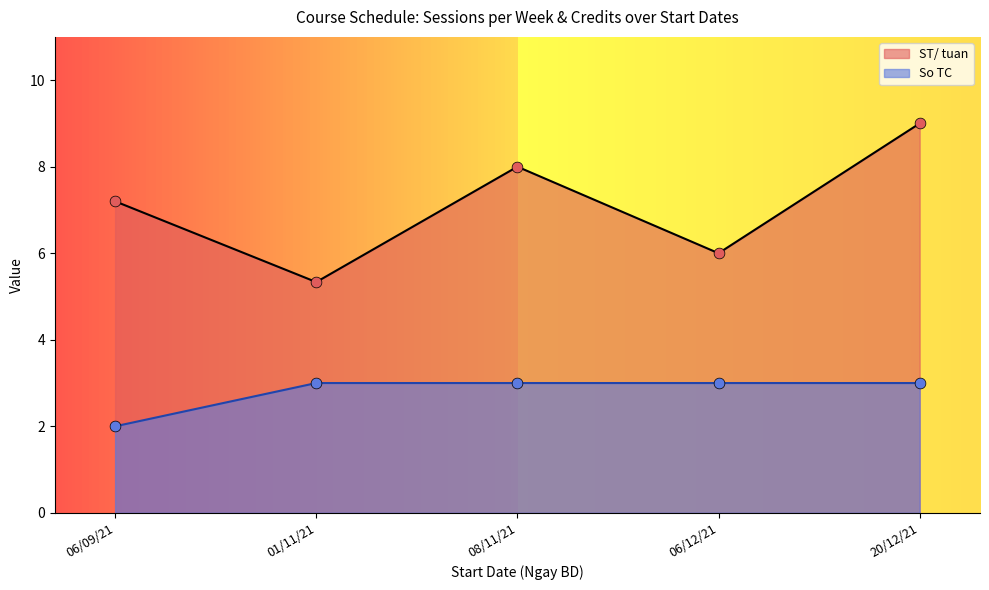

Which series reaches the maximum Y coordinate?

ST/ tuan